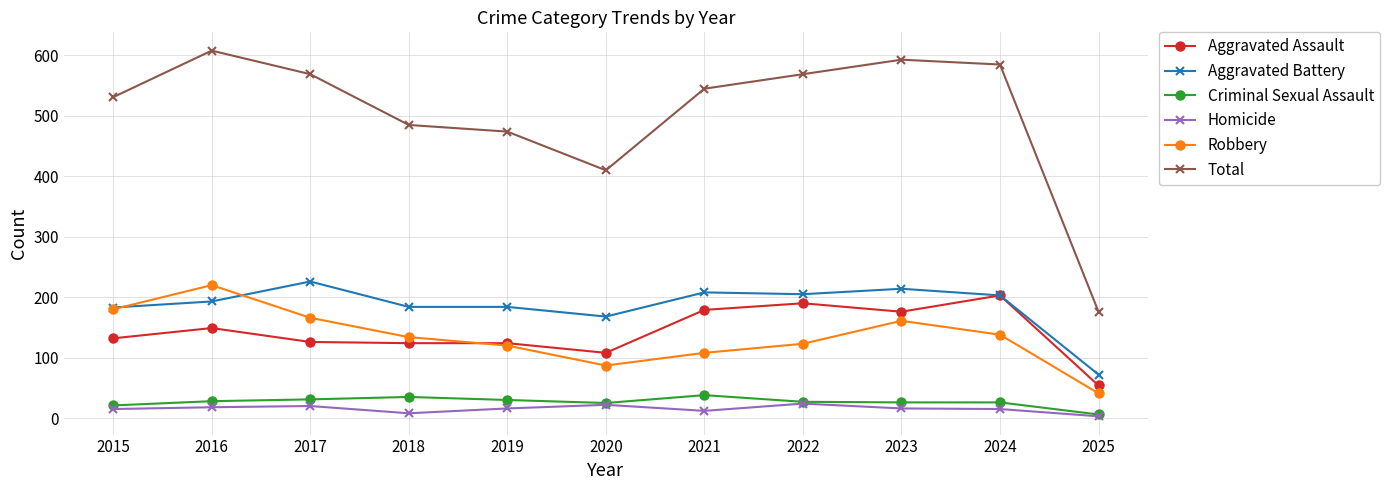

True or false: Total and Homicide intersect in this chart.

False